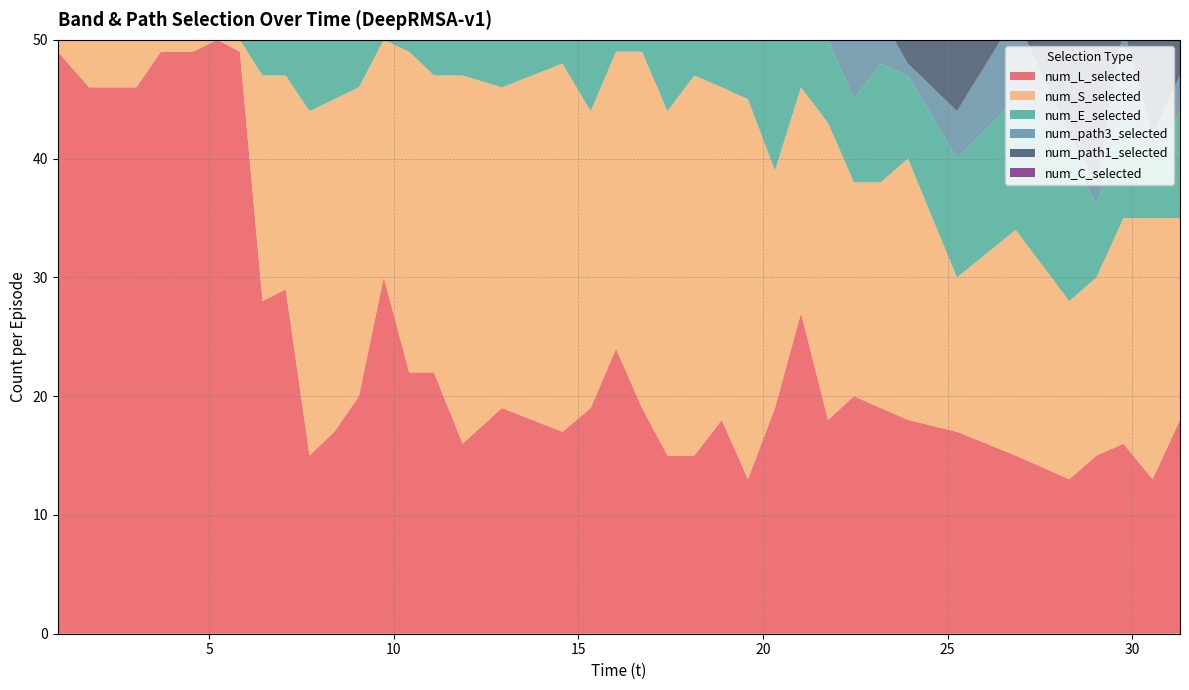

Reading left to right, transcribe all the data shown in this chart.

num_L_selected: 0=49	1=46	2=46	3=46	4=49	5=49	6=50	7=49	8=28	9=29	10=15	11=17	12=20	13=30	14=22	15=22	16=16	17=19	18=17	19=19	20=24	21=19	22=15	23=15	24=18	25=13	26=19	27=27	28=18	29=20	30=19	31=18	32=17	33=15	34=13	35=15	36=16	37=13	38=18
num_S_selected: 0=1	1=4	2=4	3=4	4=1	5=1	6=0	7=1	8=19	9=18	10=29	11=28	12=26	13=20	14=27	15=25	16=31	17=27	18=31	19=25	20=25	21=30	22=29	23=32	24=28	25=32	26=20	27=19	28=25	29=18	30=19	31=22	32=13	33=19	34=15	35=15	36=19	37=22	38=17
num_E_selected: 0=0	1=0	2=0	3=0	4=0	5=0	6=0	7=0	8=3	9=3	10=6	11=5	12=4	13=0	14=1	15=3	16=3	17=4	18=2	19=6	20=1	21=1	22=6	23=3	24=4	25=5	26=11	27=4	28=7	29=7	30=10	31=7	32=10	33=11	34=13	35=6	36=9	37=5	38=9
num_path3_selected: 0=0	1=0	2=0	3=0	4=0	5=0	6=0	7=0	8=1	9=0	10=1	11=2	12=0	13=1	14=0	15=0	16=0	17=0	18=0	19=0	20=0	21=0	22=0	23=1	24=0	25=0	26=1	27=0	28=1	29=5	30=4	31=1	32=4	33=7	34=1	35=2	36=7	37=2	38=3
num_path1_selected: 0=0	1=0	2=0	3=0	4=0	5=0	6=0	7=0	8=7	9=2	10=6	11=7	12=4	13=0	14=1	15=4	16=5	17=3	18=3	19=5	20=0	21=0	22=6	23=2	24=4	25=6	26=11	27=4	28=6	29=12	30=16	31=12	32=15	33=9	34=11	35=18	36=11	37=14	38=13
num_C_selected: 0=0	1=0	2=0	3=0	4=0	5=0	6=0	7=0	8=0	9=0	10=0	11=0	12=0	13=0	14=0	15=0	16=0	17=0	18=0	19=0	20=0	21=0	22=0	23=0	24=0	25=0	26=0	27=0	28=0	29=5	30=2	31=3	32=10	33=5	34=9	35=14	36=6	37=10	38=6